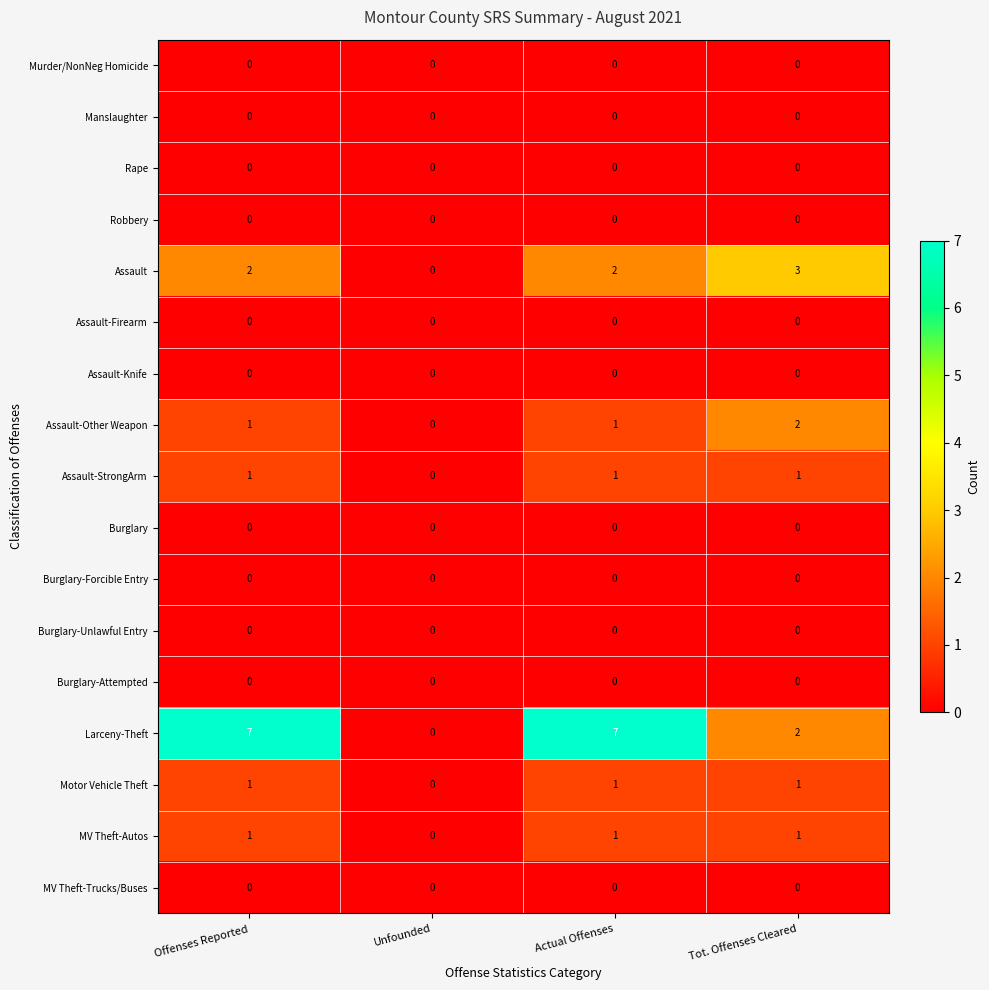

Which series has the largest range (max minus min)?

Larceny-Theft